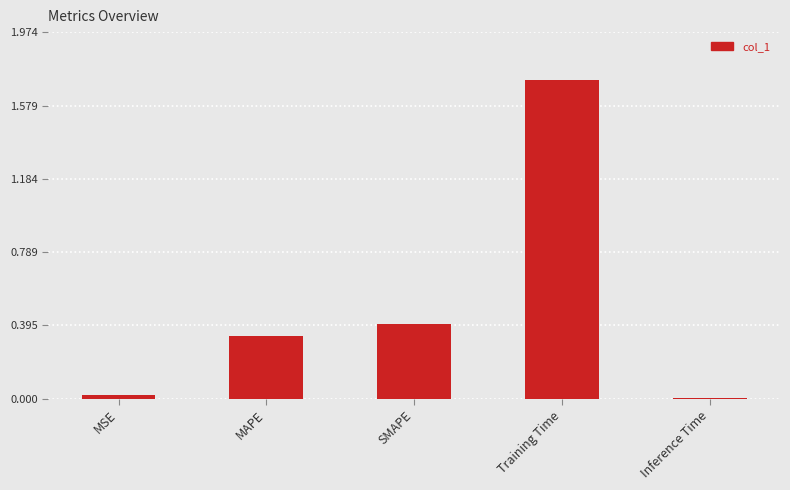

What is the maximum value shown in the chart?

1.7